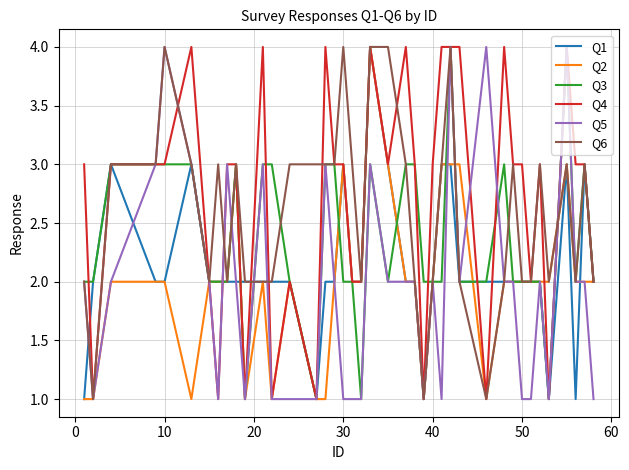

What are all the series names shown in the legend?

Q1, Q2, Q3, Q4, Q5, Q6